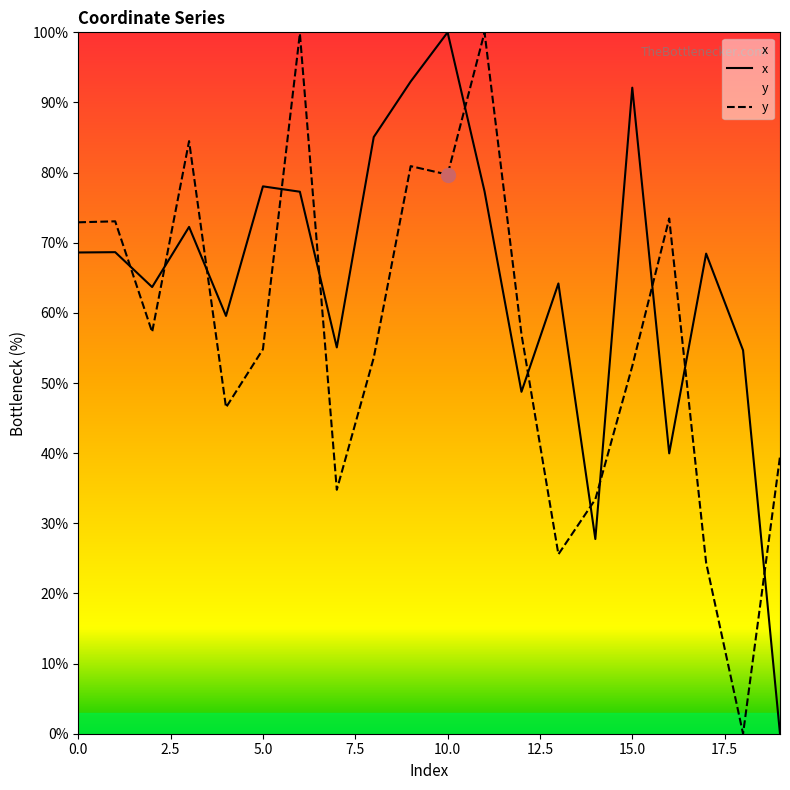

What is the approximate value of y at 6?

99.8